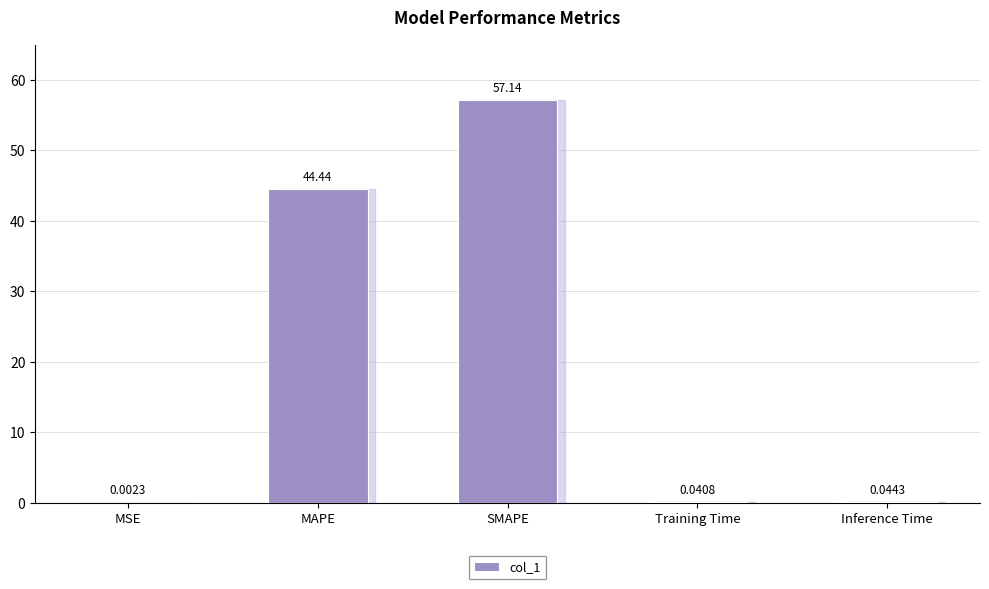

What value does the data have at MAPE?

44.4